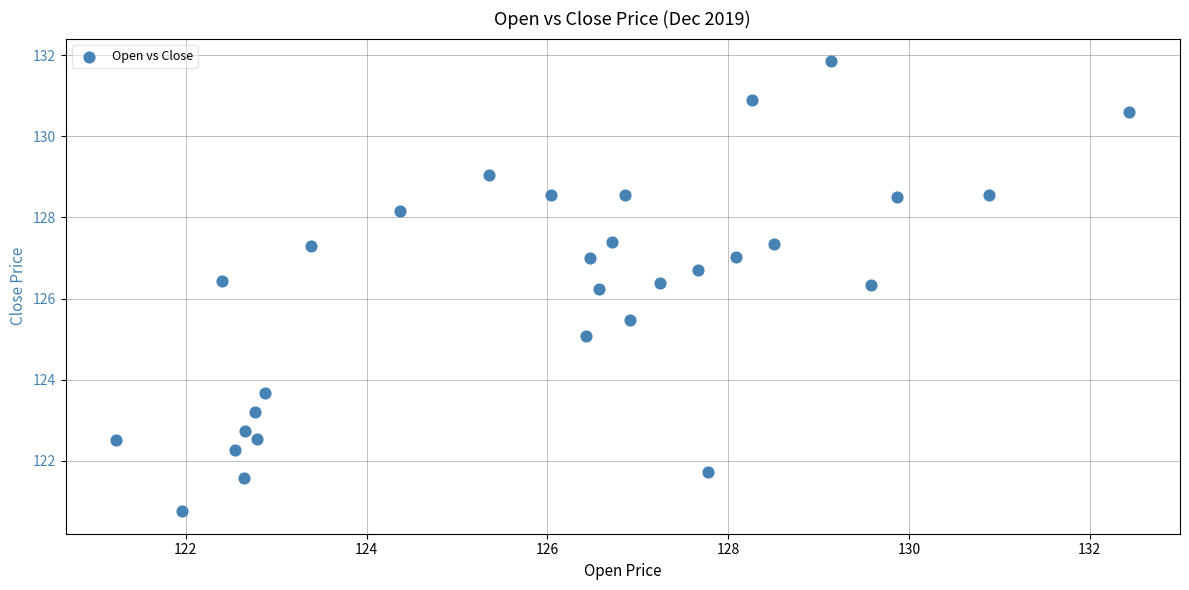

What is the range of X values (max minus min)?

11.2